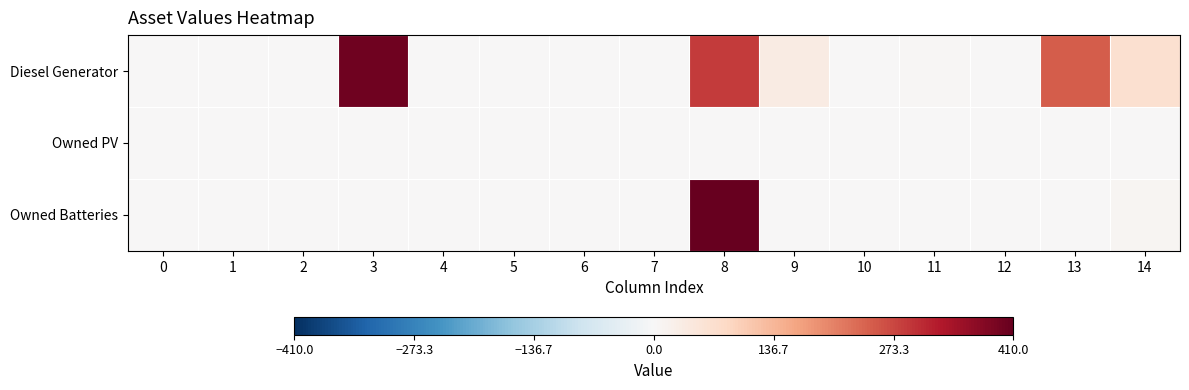

Which series changed the most between 3 and 4?

Diesel Generator